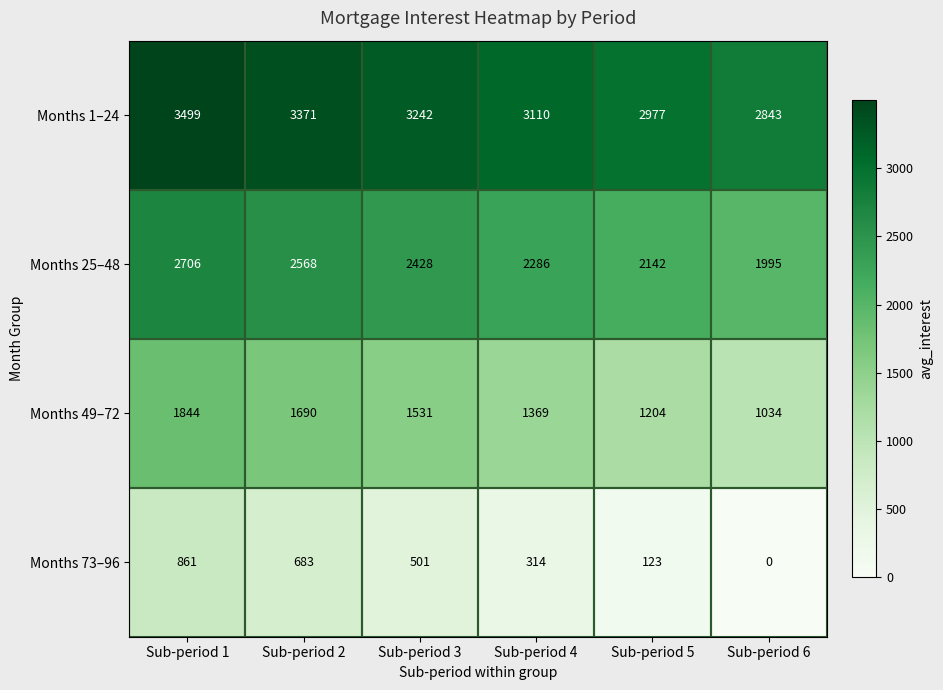

The Months 73–96 series shows 683 at Sub-period 2. True or false?

True